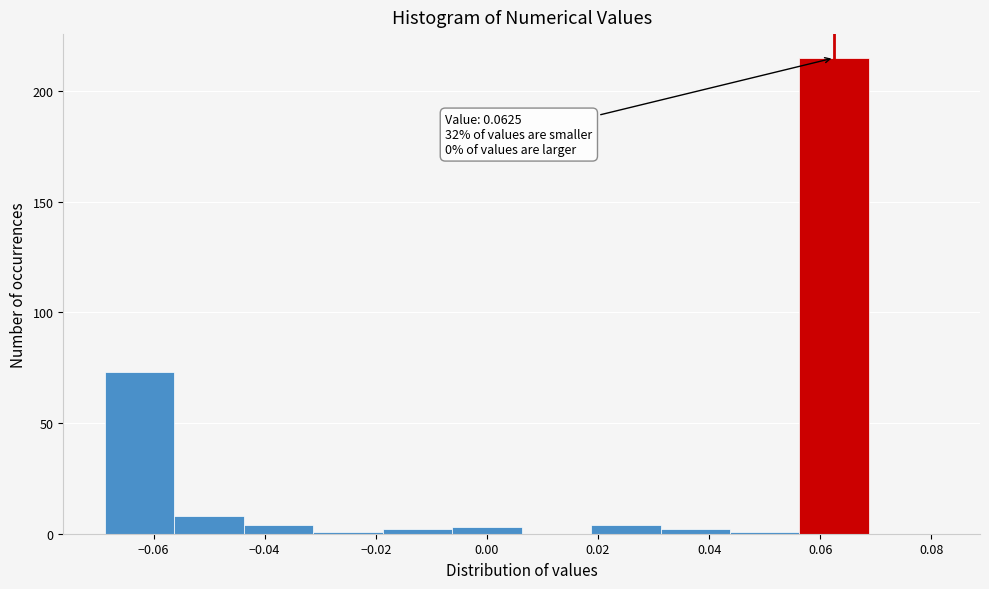

Over which range of the x-axis is the bar tallest?

0.056 to 0.068